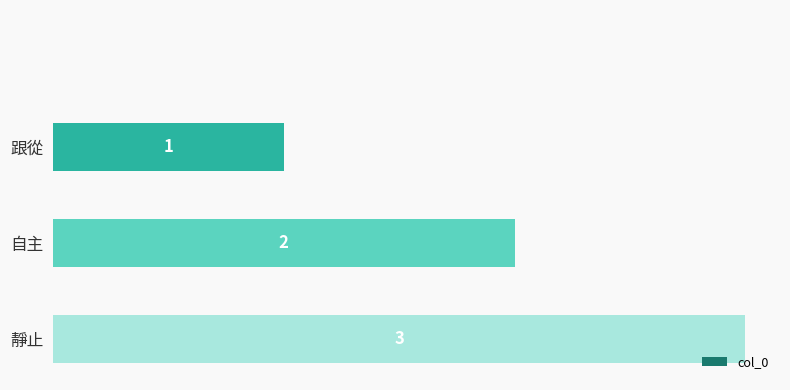

Are the bars horizontal?

Yes